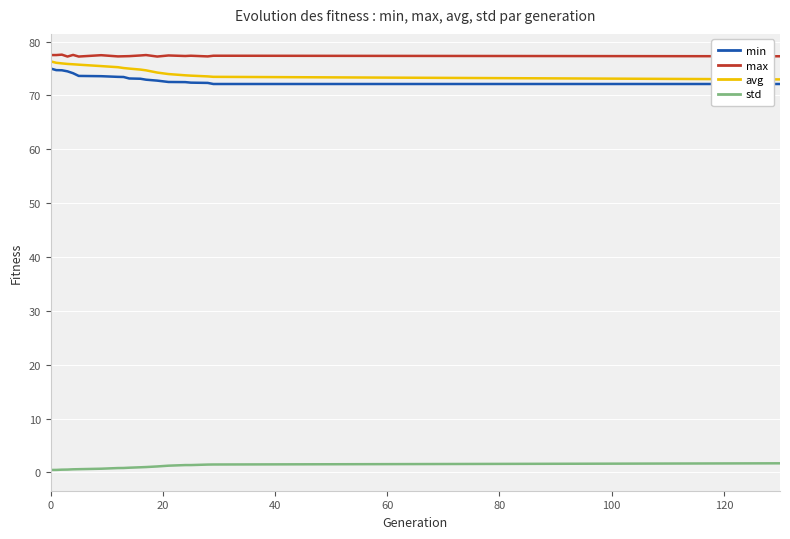

What is the highest value of the avg series?

76.3